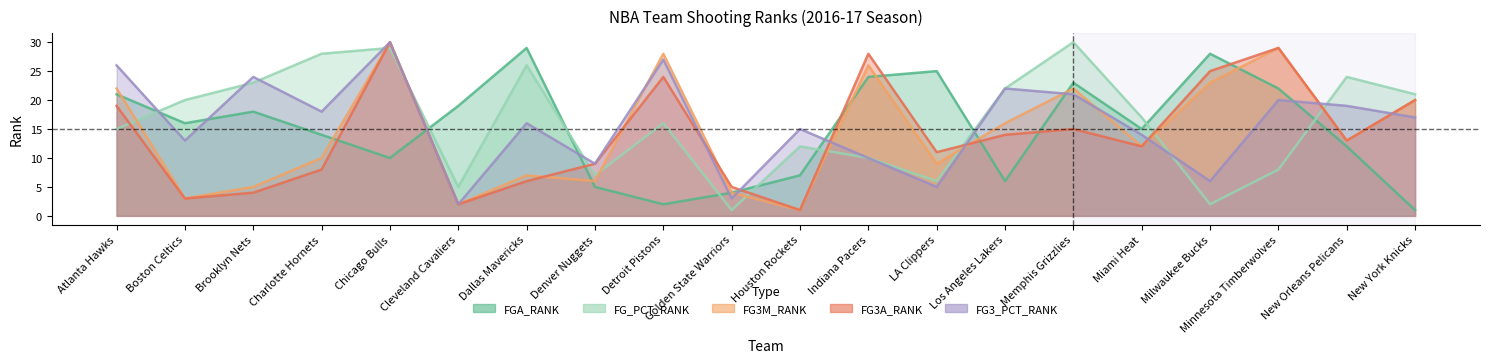

Count the number of data series in this chart.

5